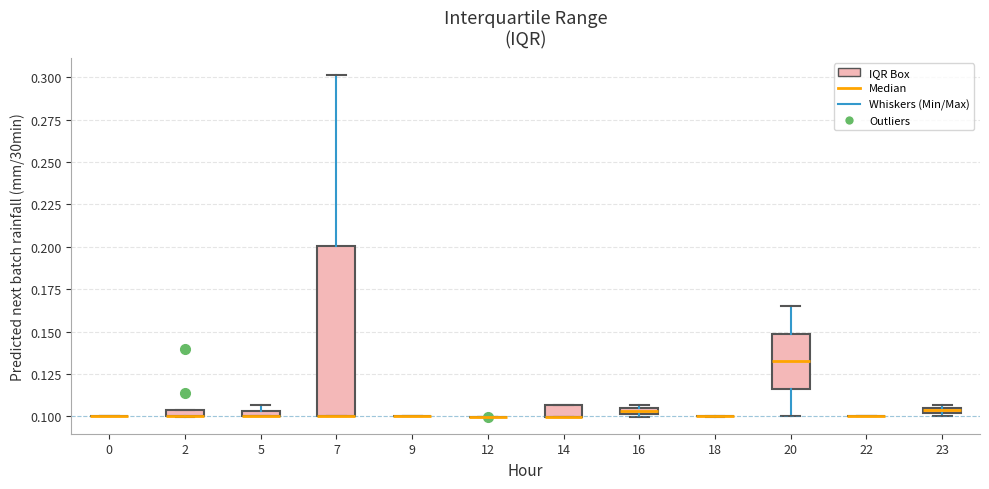

Comparing the boxes themselves (not the whiskers), which one is the tallest?

7